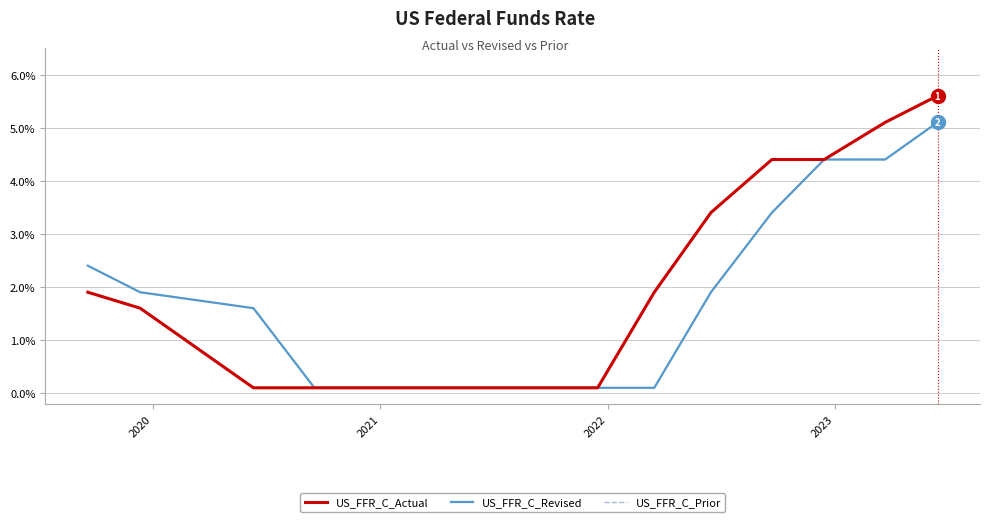

Does the chart display data point markers on the line(s)?

No